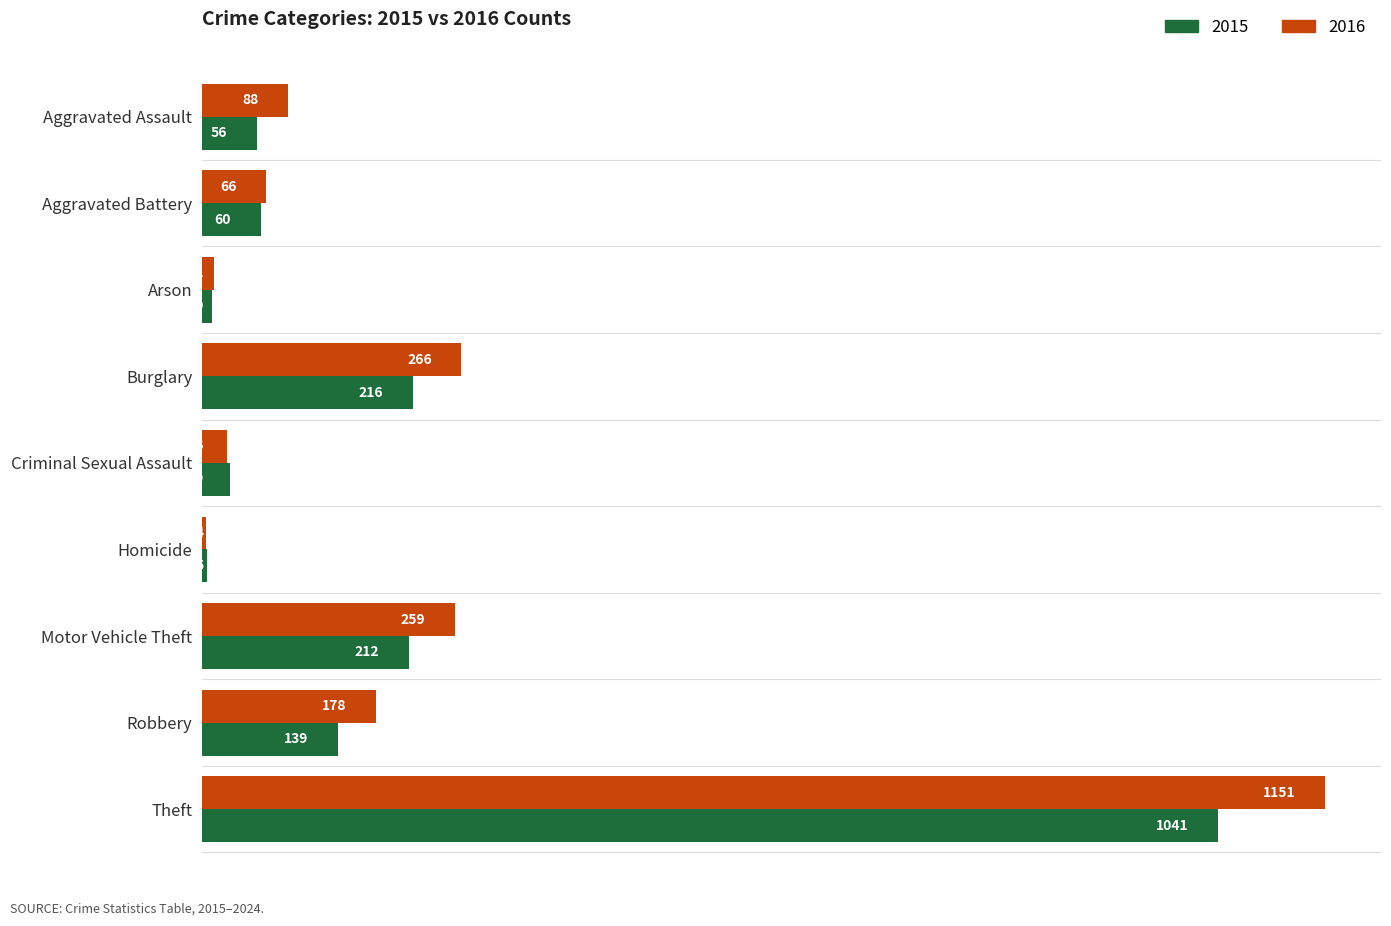

Is it true that 2016 equals 178 at Robbery?

True